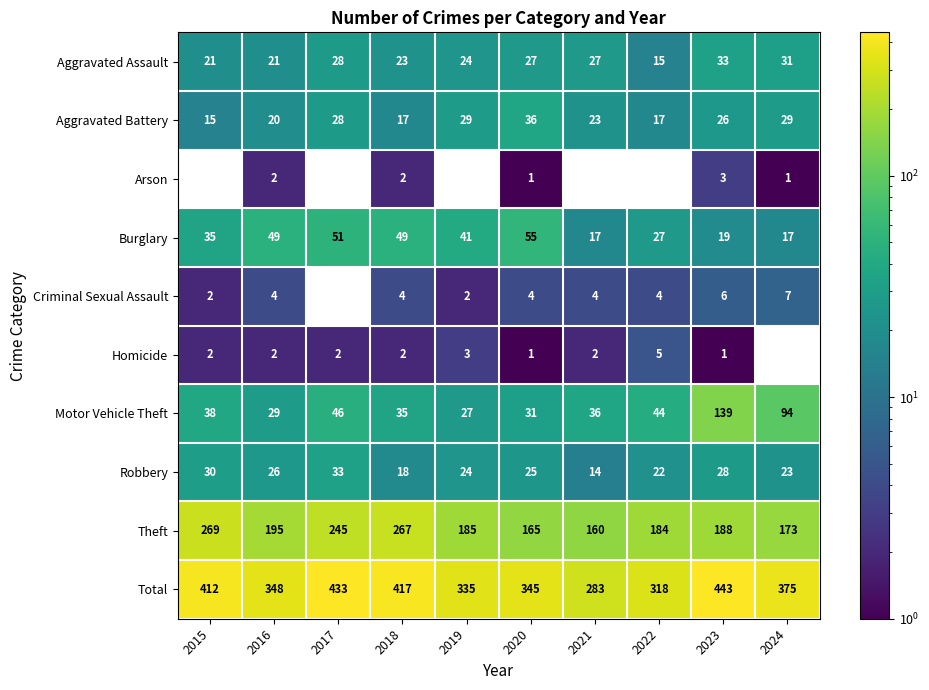

How many data points in Robbery are above 25?

4